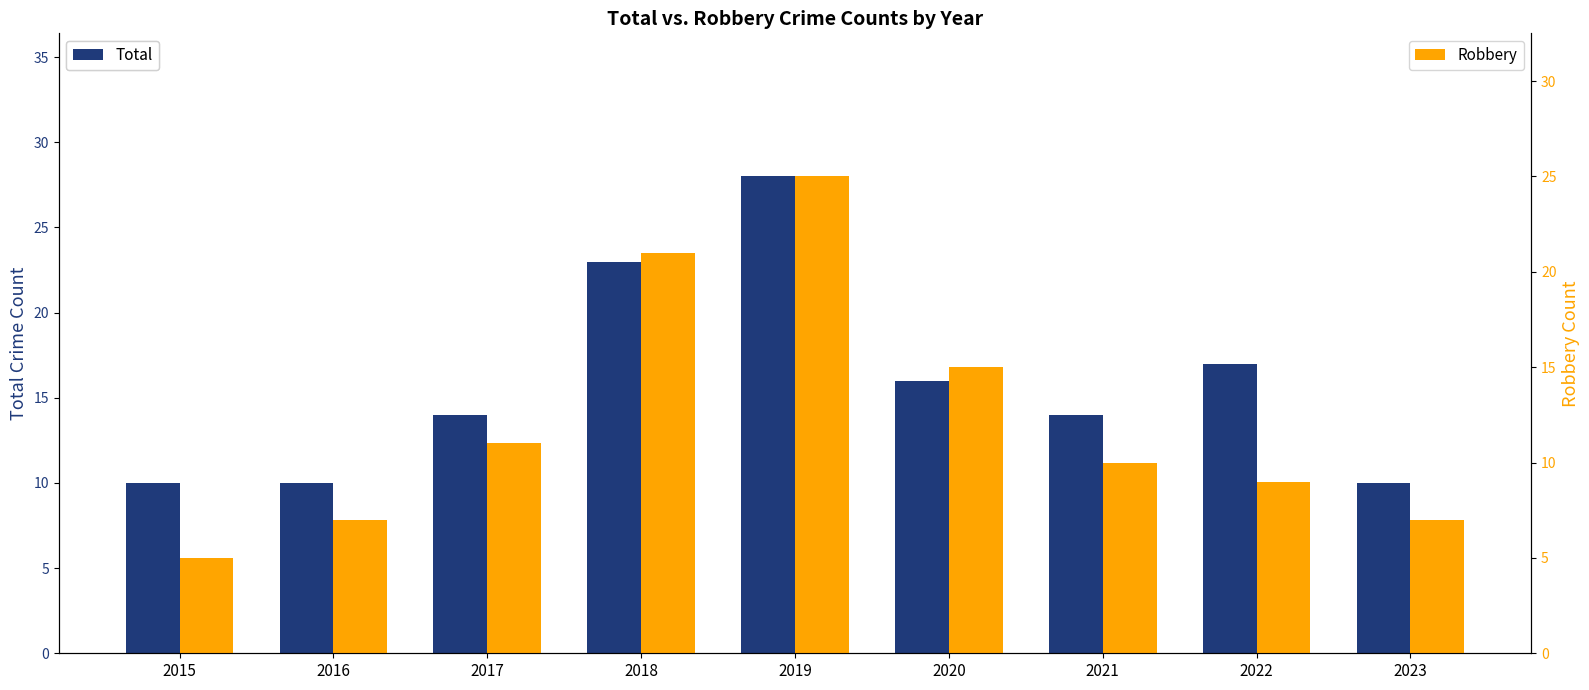

Reading left to right, transcribe all the data shown in this chart.

Total: 2015=10	2016=10	2017=14	2018=23	2019=28	2020=16	2021=14	2022=17	2023=10
Robbery: 2015=5	2016=7	2017=11	2018=21	2019=25	2020=15	2021=10	2022=9	2023=7